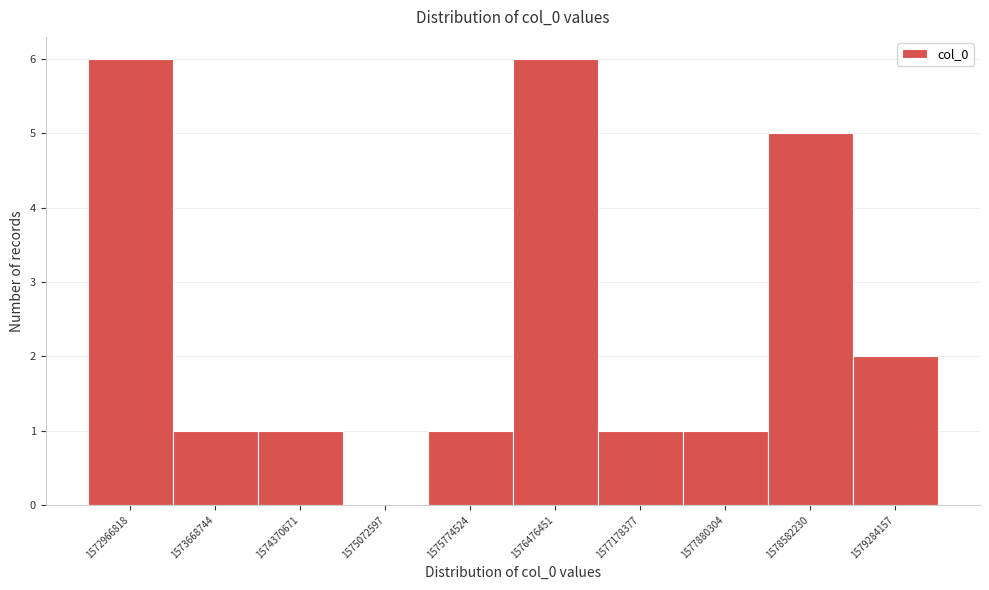

Reading right to left, transcribe all the data shown in this chart.

1579284157=2	1578582230=5	1577880304=1	1577178377=1	1576476451=6	1575774524=1	1575072597=0	1574370671=1	1573668744=1	1572966818=6